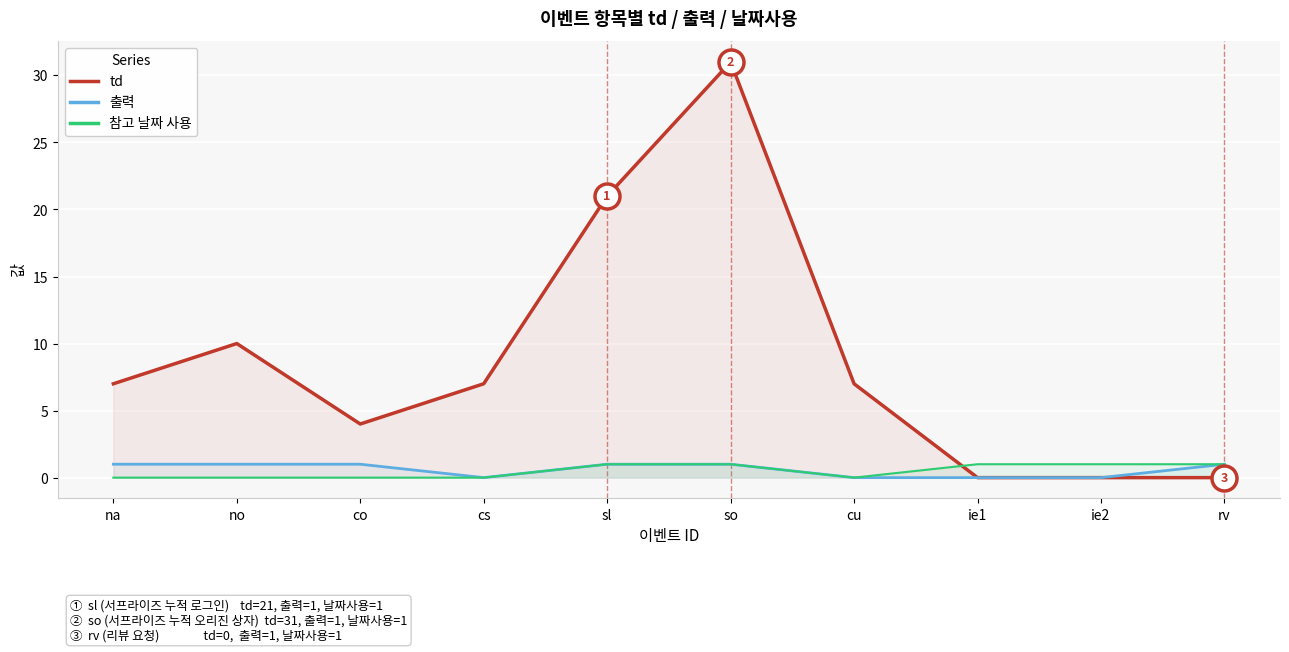

Which series has the widest spread of values?

td